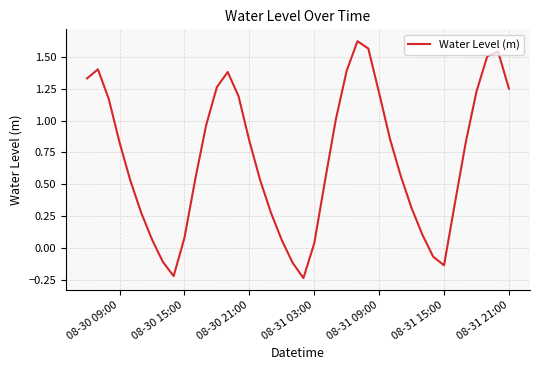

What is the difference between the maximum and minimum values?

1.9